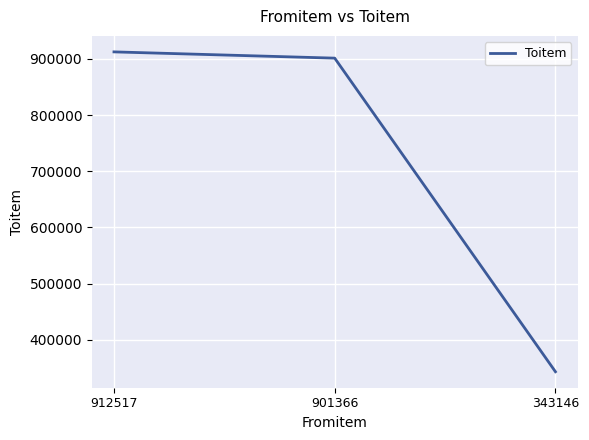

Which label corresponds to the smallest value in the chart?

343146